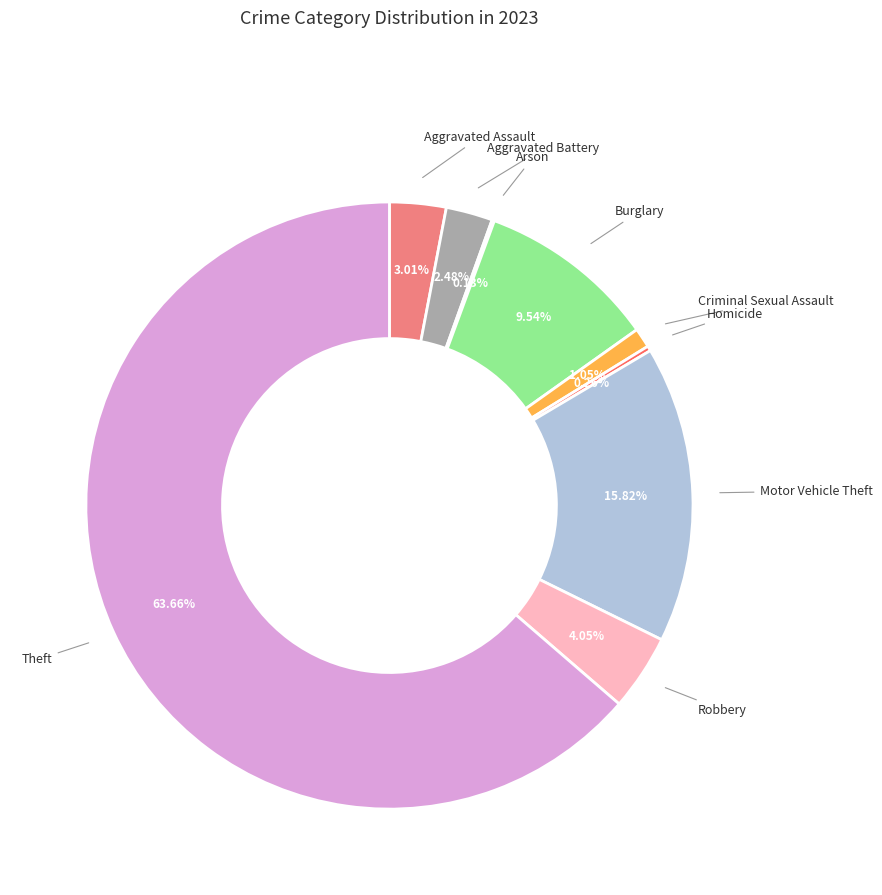

Does any single category account for the majority?

Yes